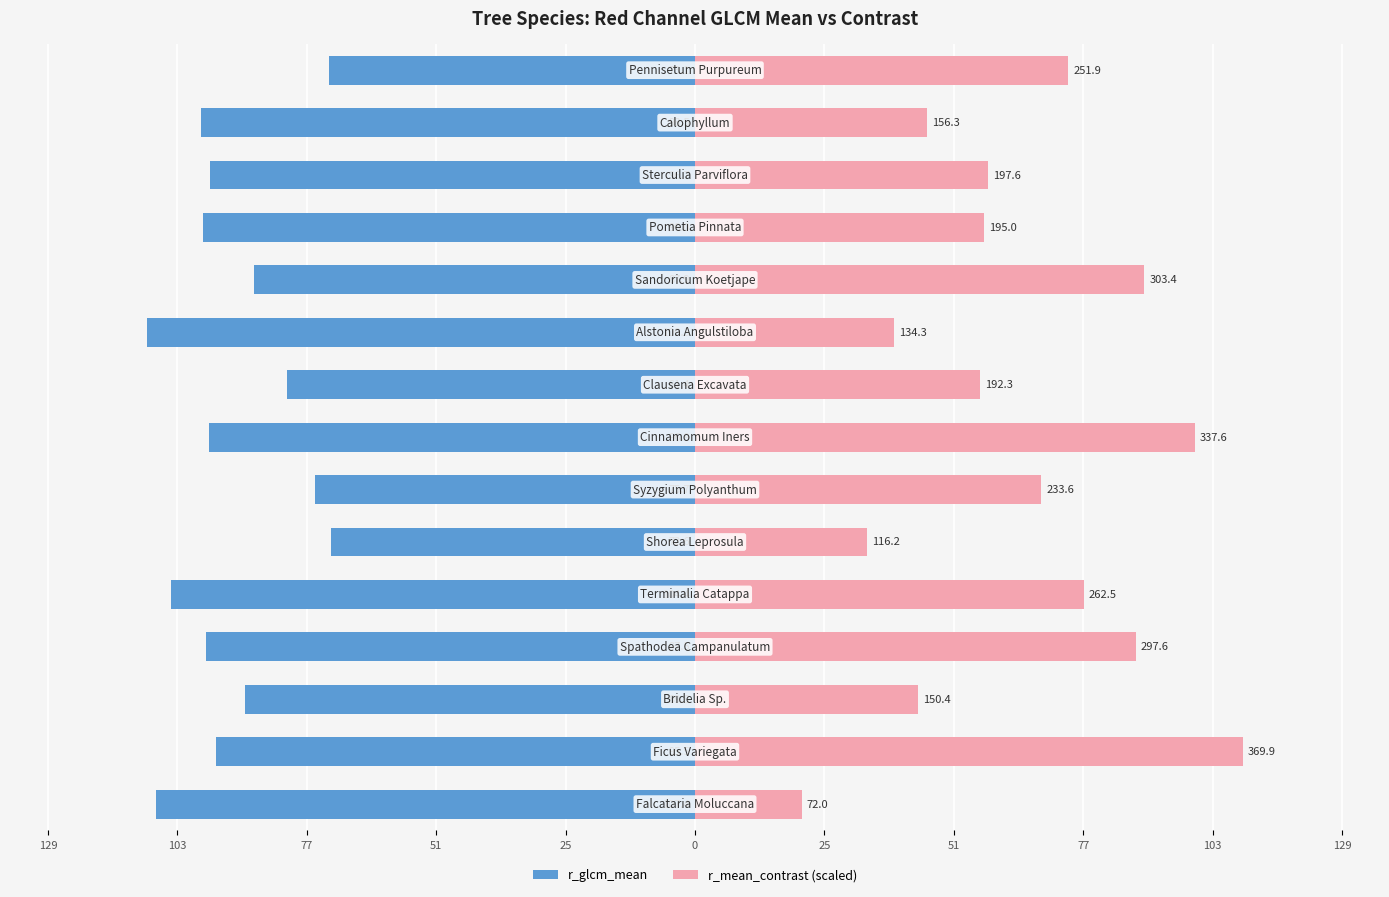

Count the number of categories in the chart.

15